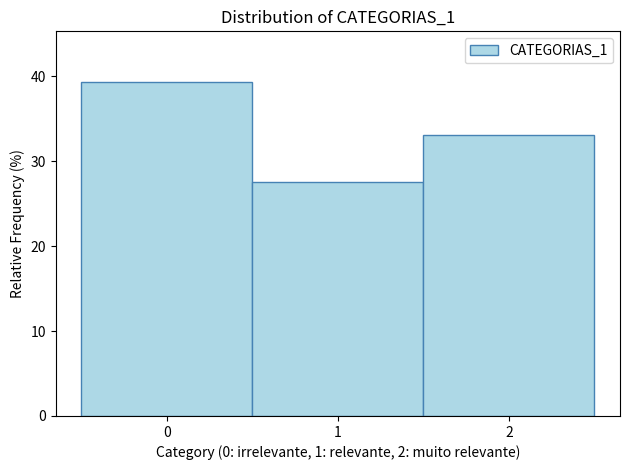

Over which range of the x-axis is the bar tallest?

-0.5 to 0.5